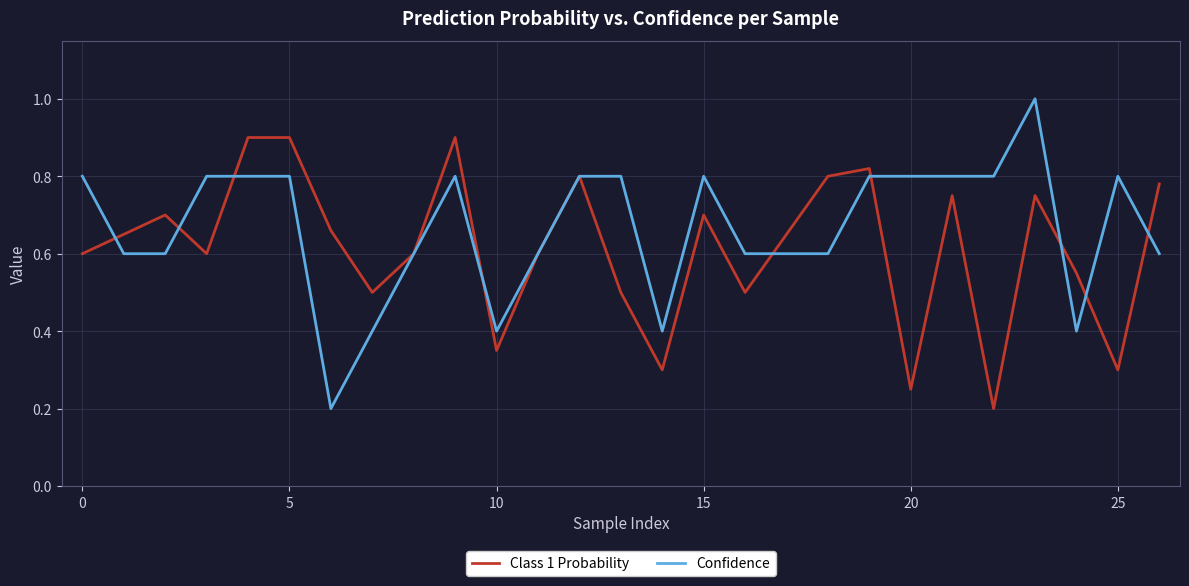

What is the greatest value displayed?

1.0